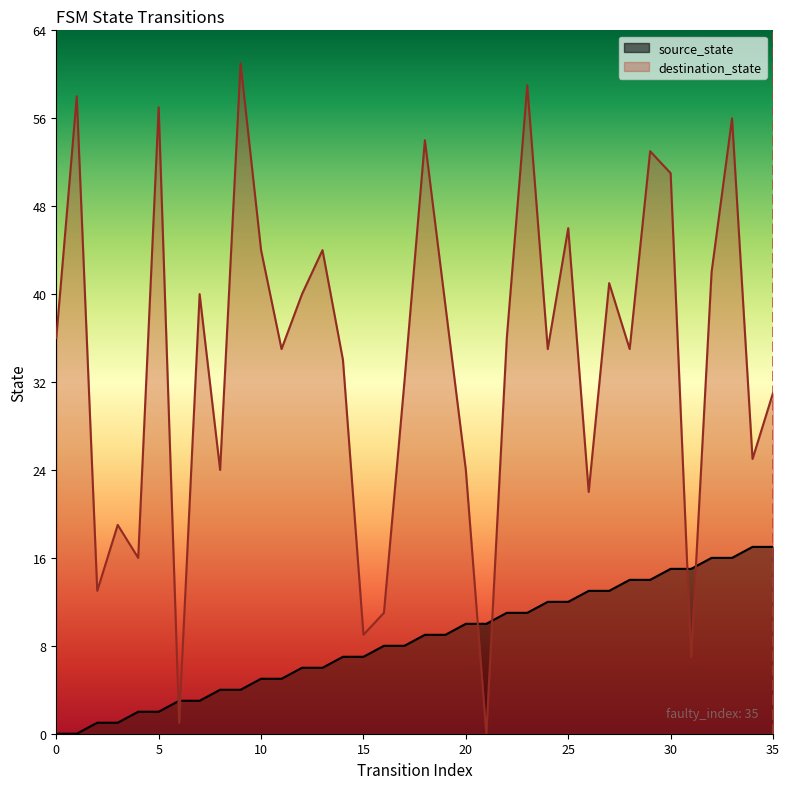

What is the value of the source_state point at the 30th from the left?

14